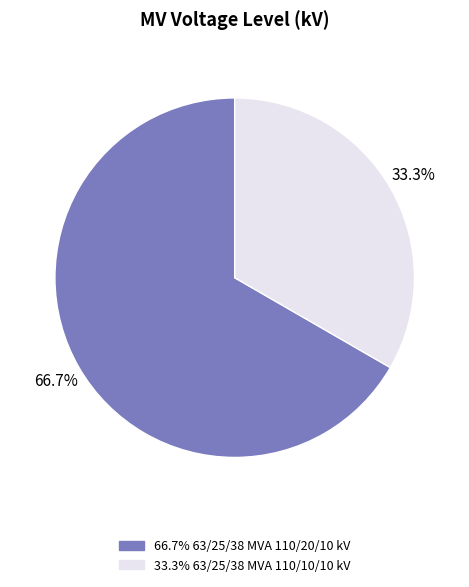

Is there a majority slice in this chart?

Yes